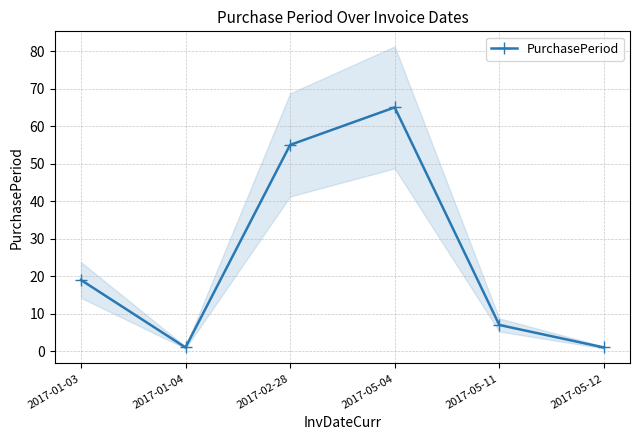

True or false: the data shows 91 at 2017-05-04.

False